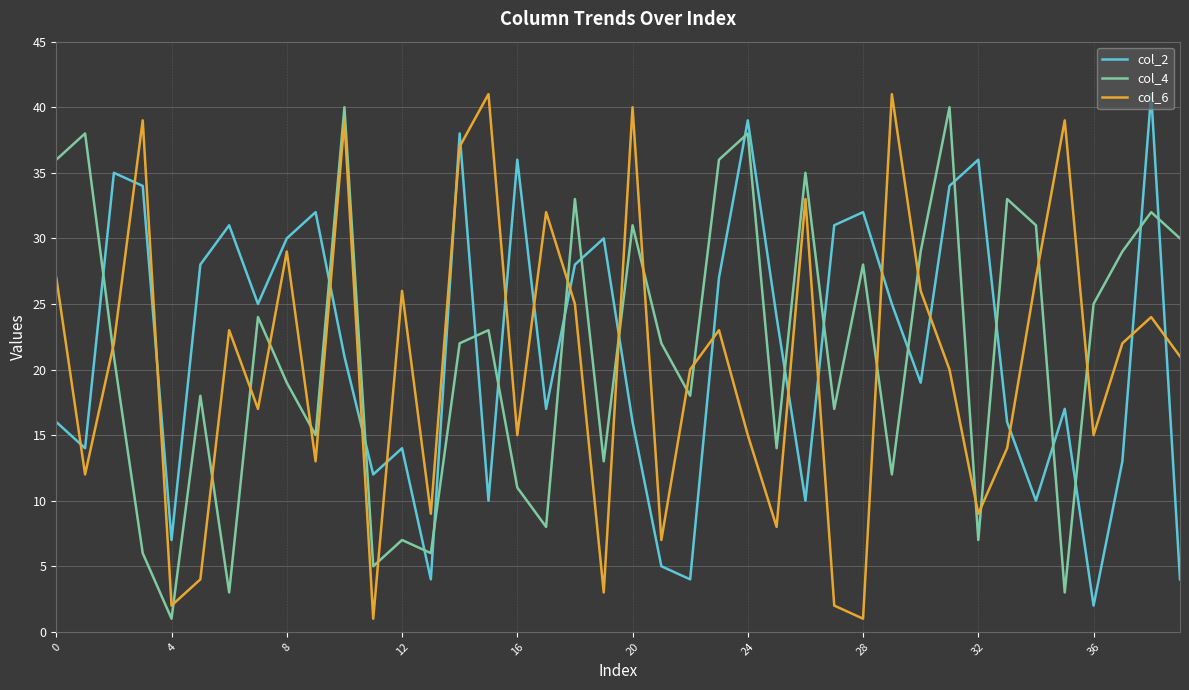

Does the chart have visible grid lines?

Yes